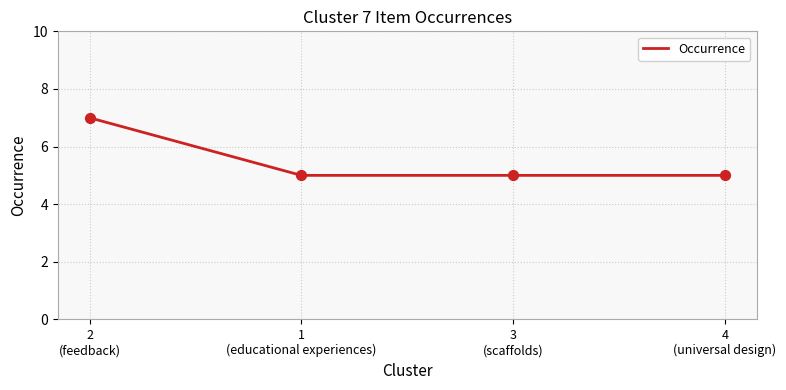

What is the ratio of the value at 1
(educational experiences) to the value at 3
(scaffolds)?

1.0